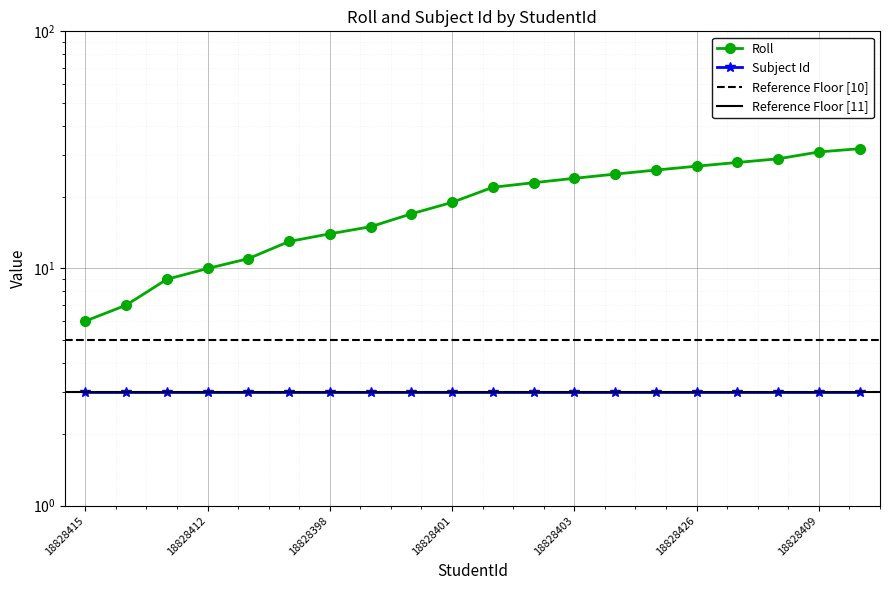

Which category has the highest value across all series?

18828402